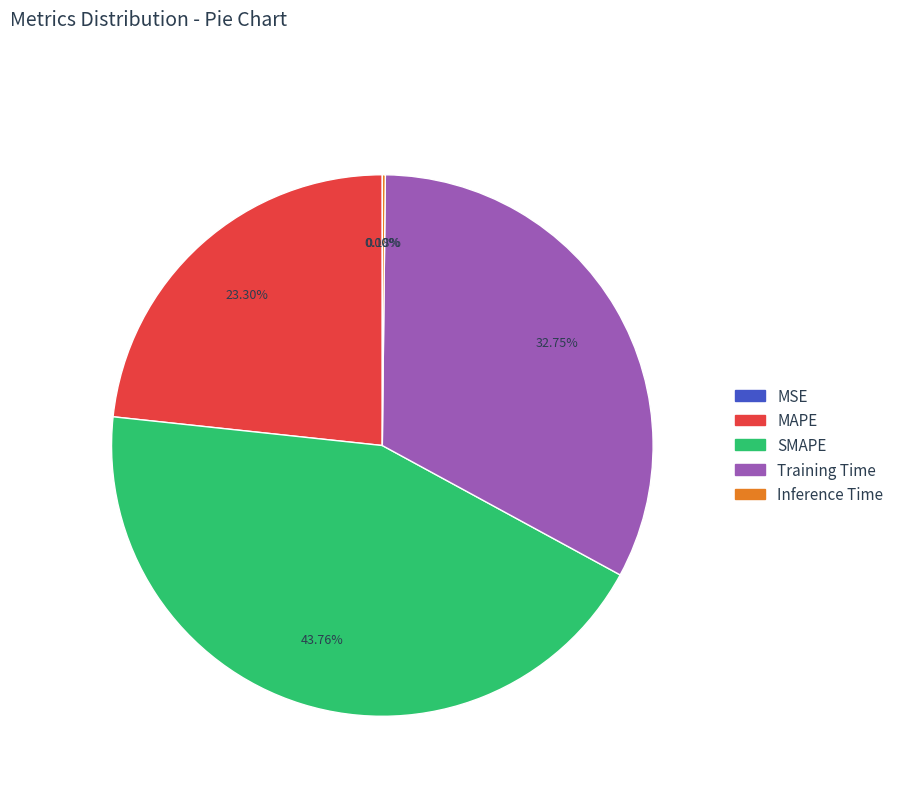

What percentage do Training Time and MAPE together represent?

56.1%